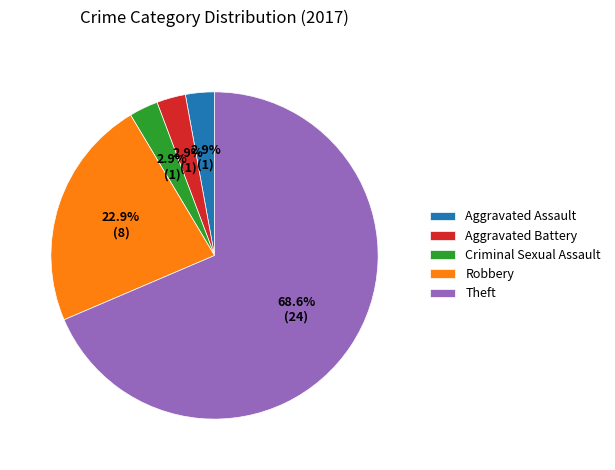

Is Theft the majority of the pie?

Yes